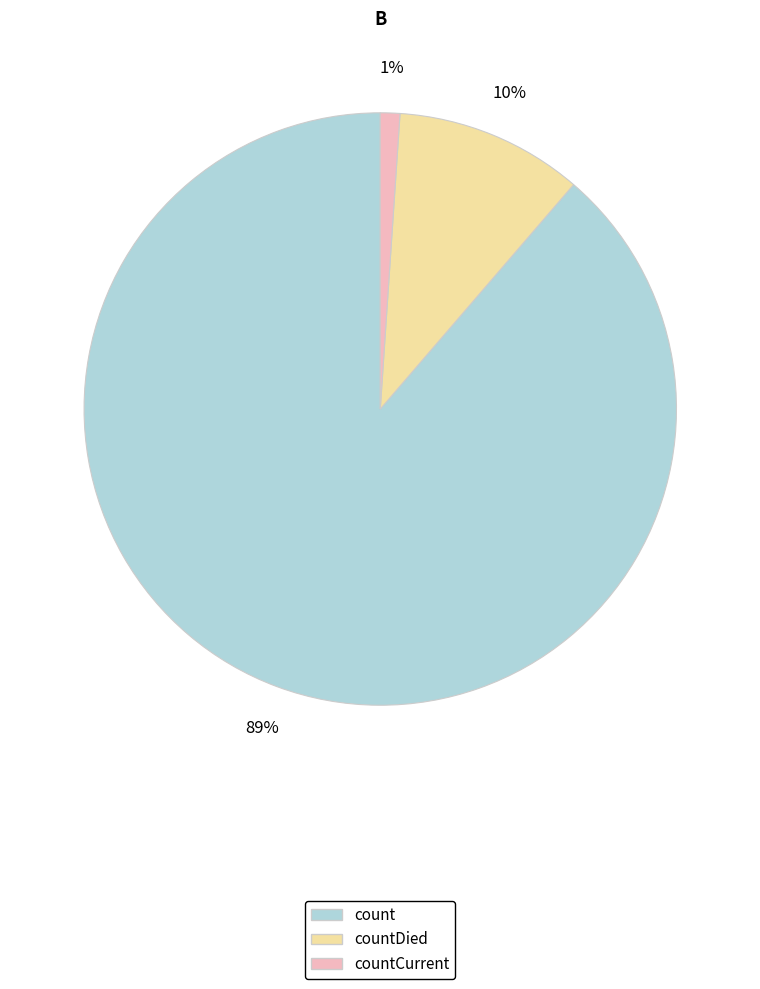

What is the smallest slice in the pie chart?

countCurrent